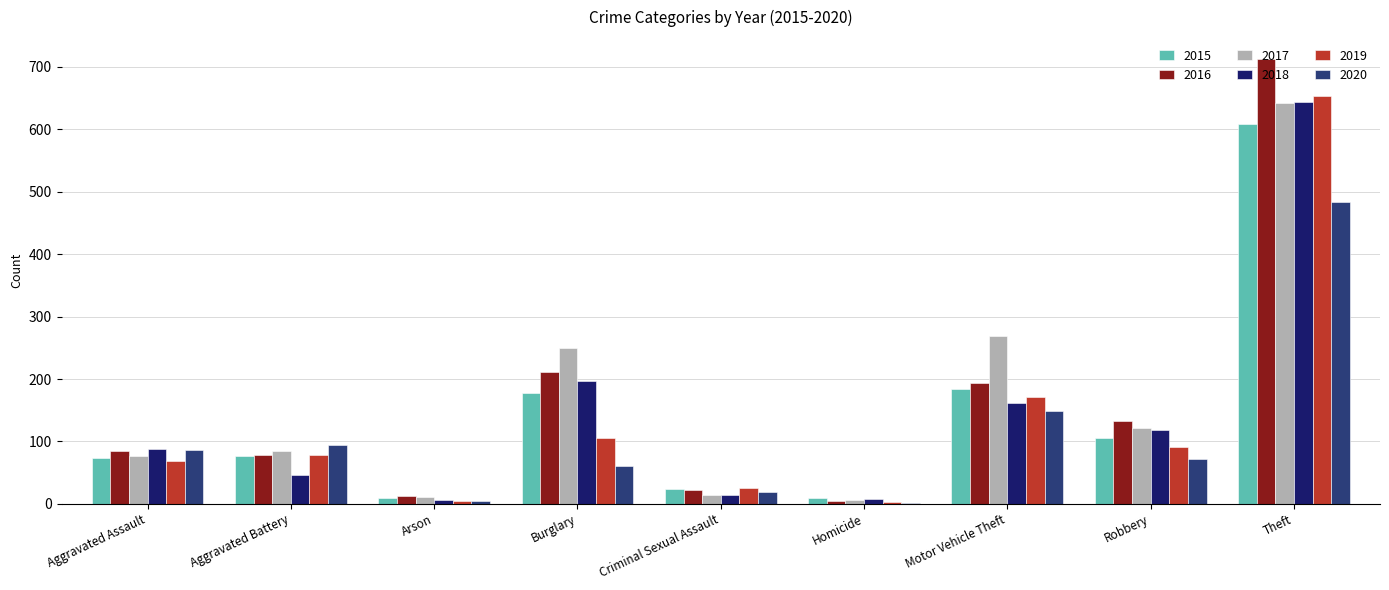

Is it true that 2015 equals 74 at Aggravated Assault?

True